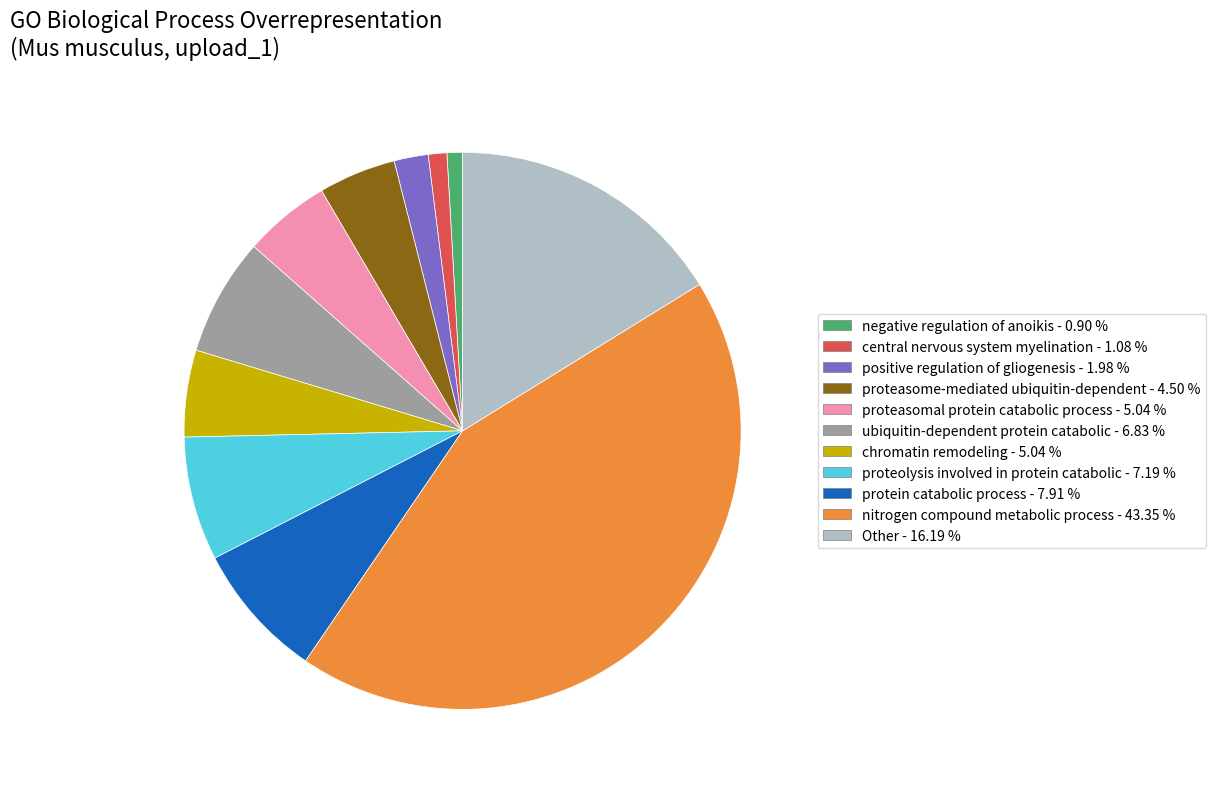

How many slices are in this pie chart?

11